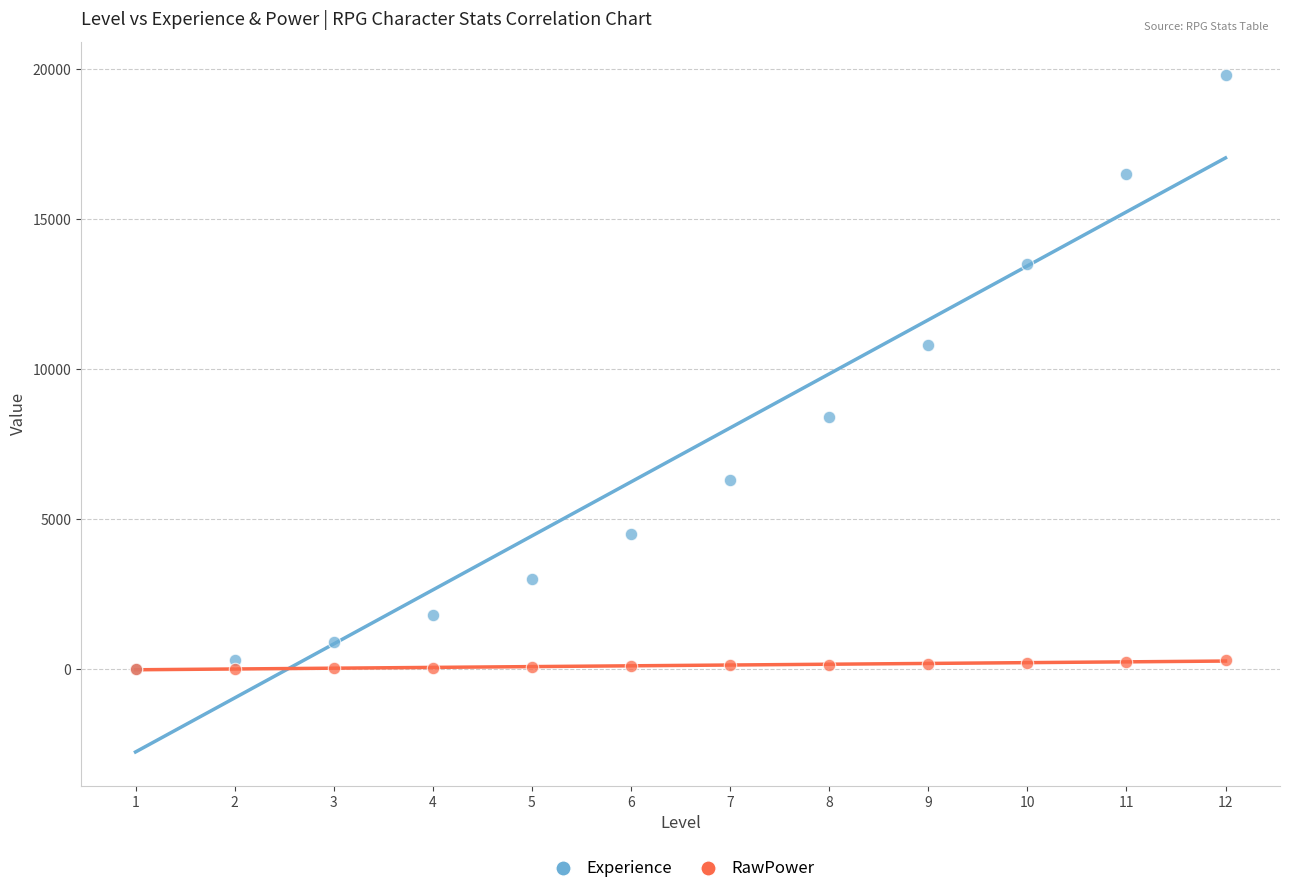

In the Experience series, what Y value is closest to 9900?

10800